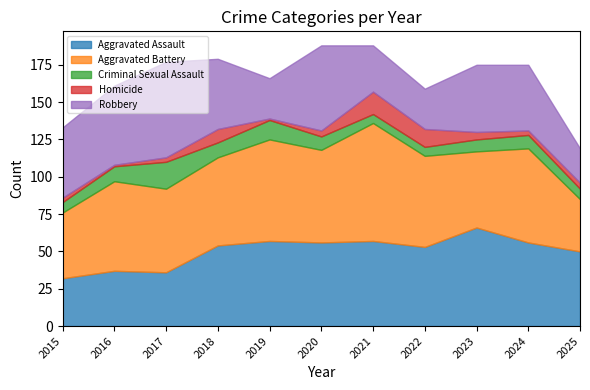

What is the value of the Robbery point at the 10th from the left?

44